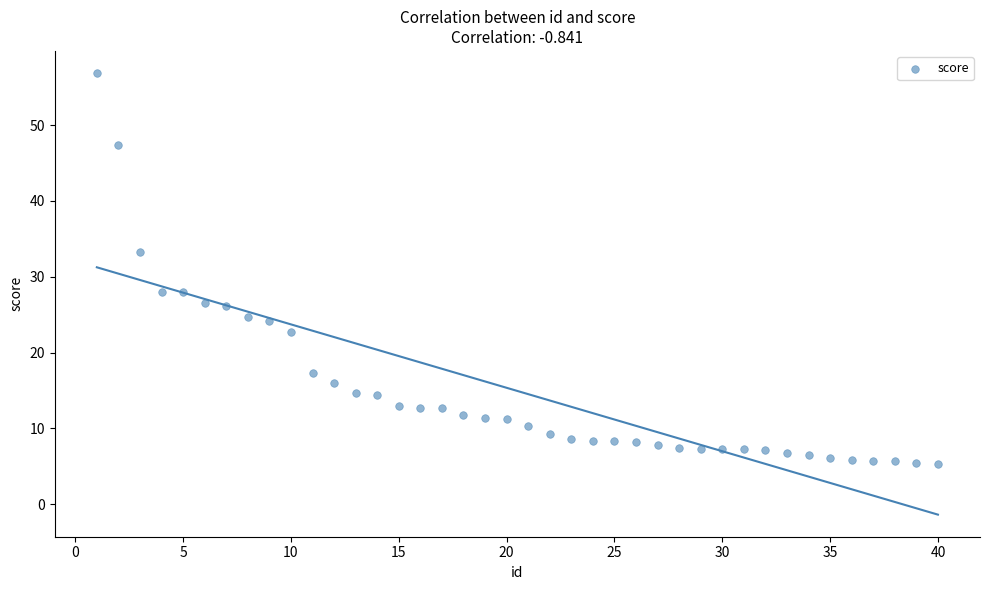

What Y value in the scatter plot is closest to 31?

33.3